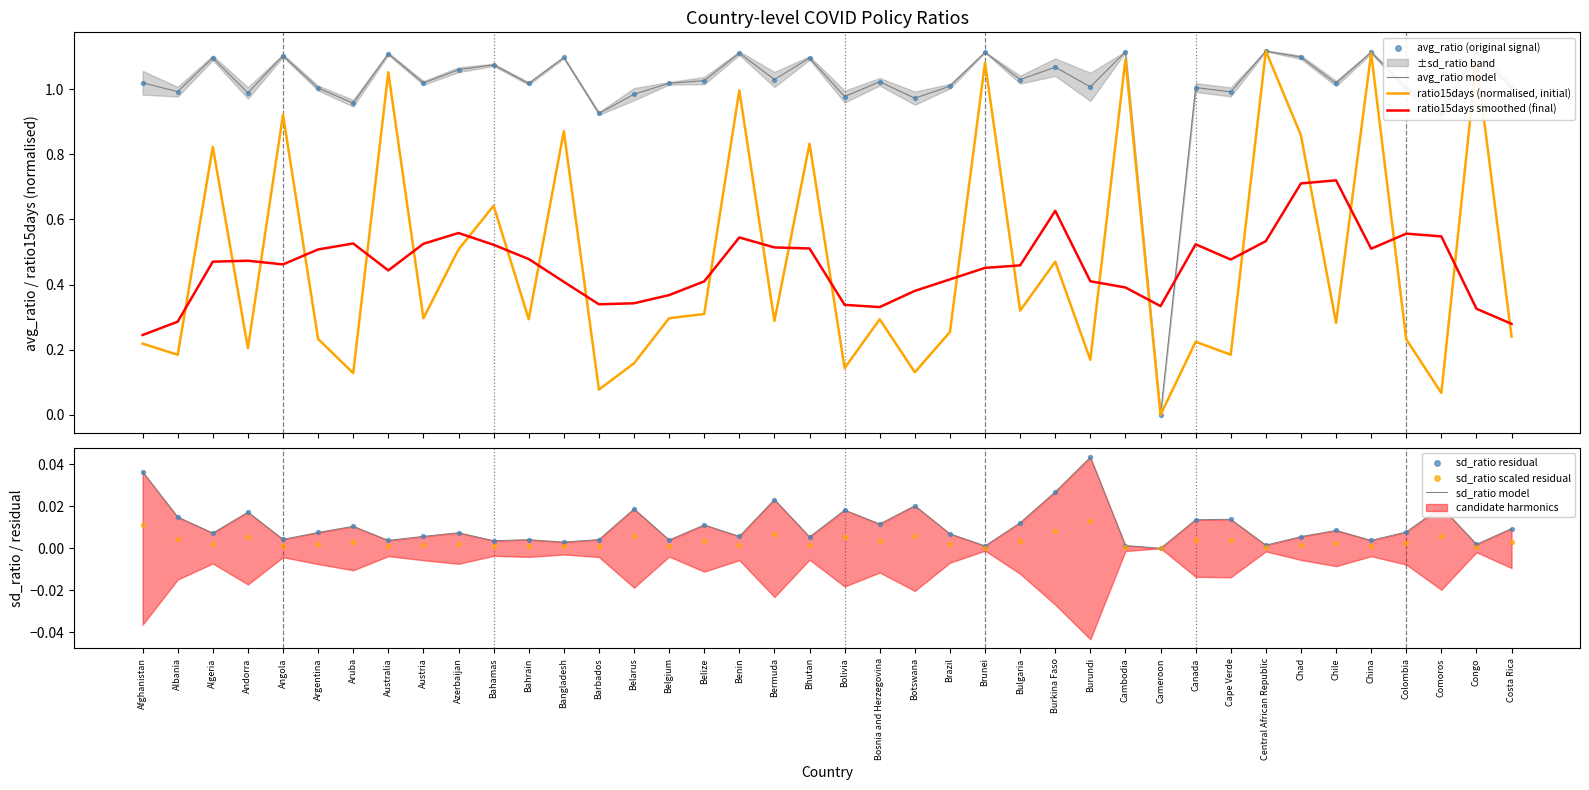

Which series contains the lowest Y value?

avg_ratio